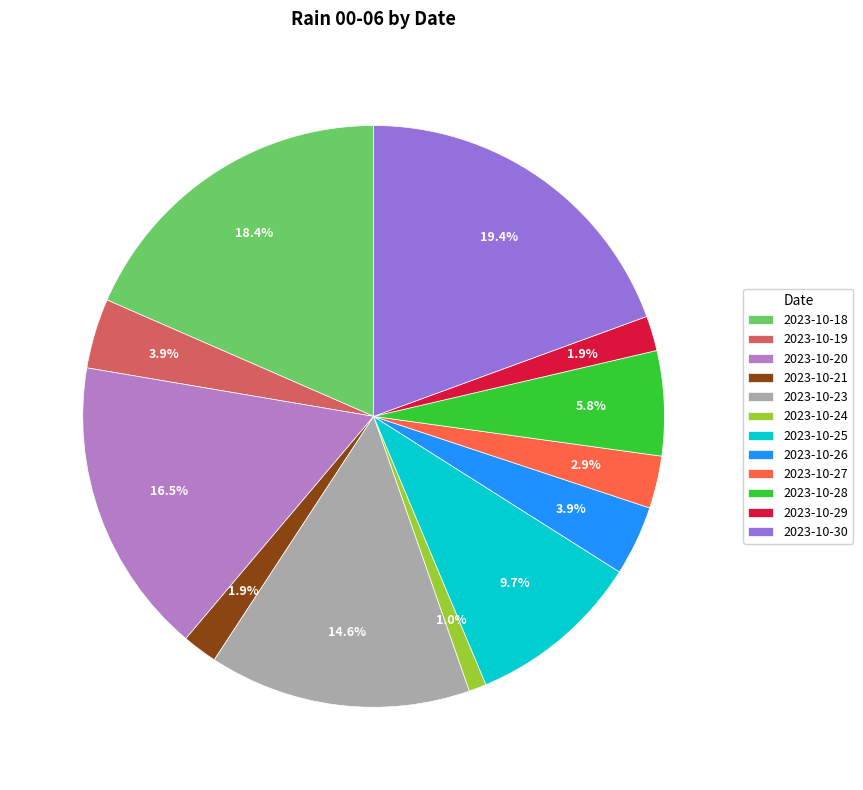

Is the sum of 2023-10-26 and 2023-10-27 greater than half?

No